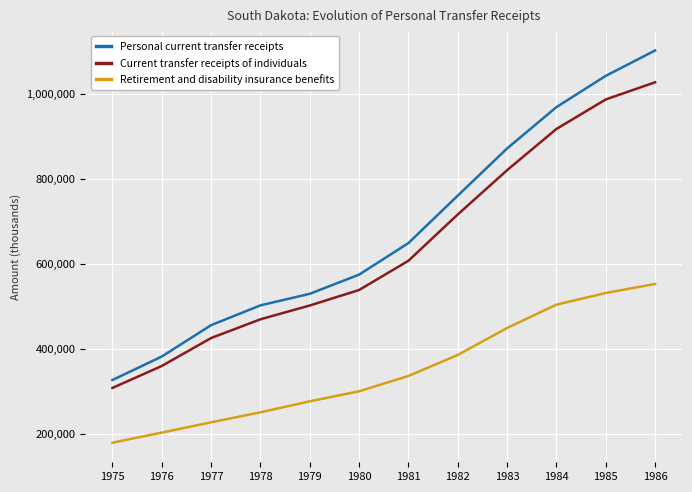

What is the difference between the highest and lowest values at 1978?

251350